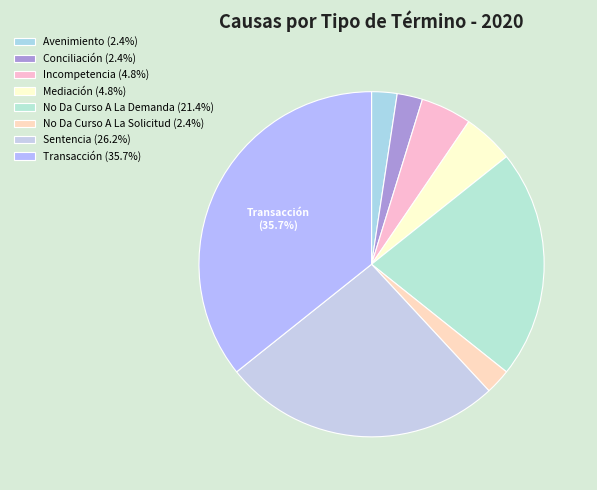

To the nearest percent, what is the combined percentage of No Da Curso A La Demanda and Mediación?

26%